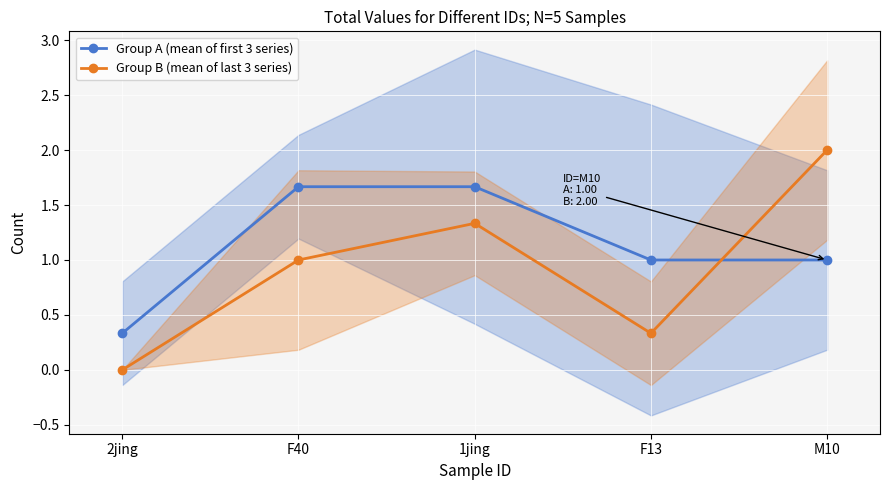

What is the label of the 4th point from the left?

F13